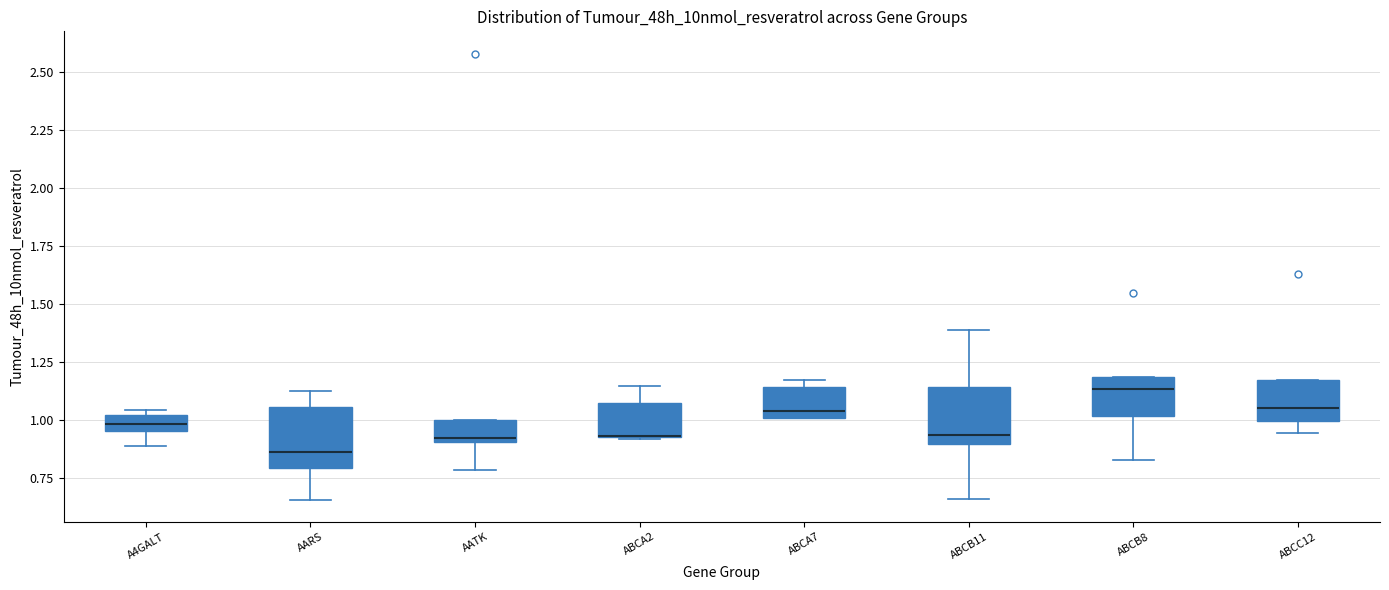

Where is the upper edge of the box for ABCB11 on the y-axis? The values are not printed on the chart, so give them approximately, as read against the axis.

1.15